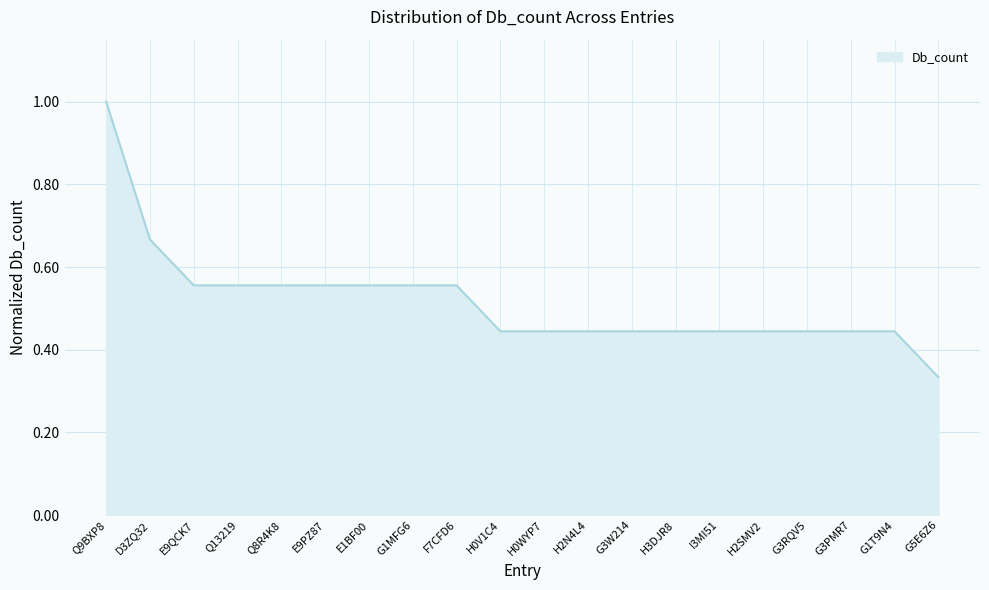

How many lines are shown in the chart?

1